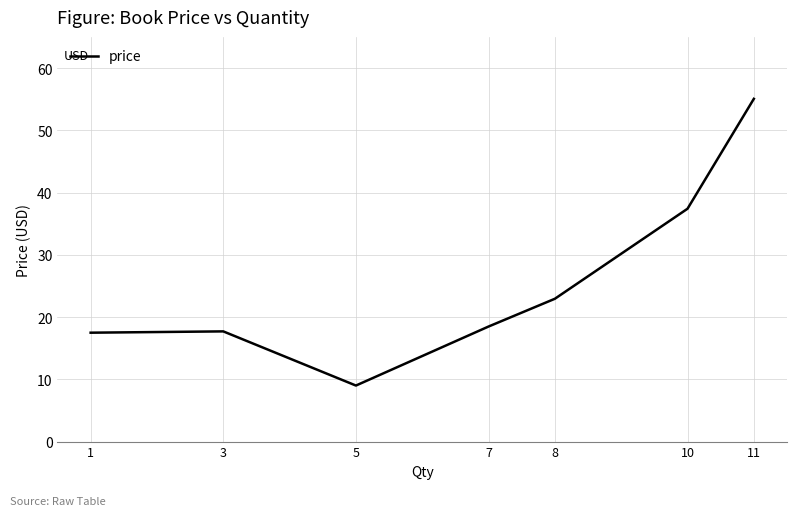

What is the sum of the values at 8 and 7?

41.4